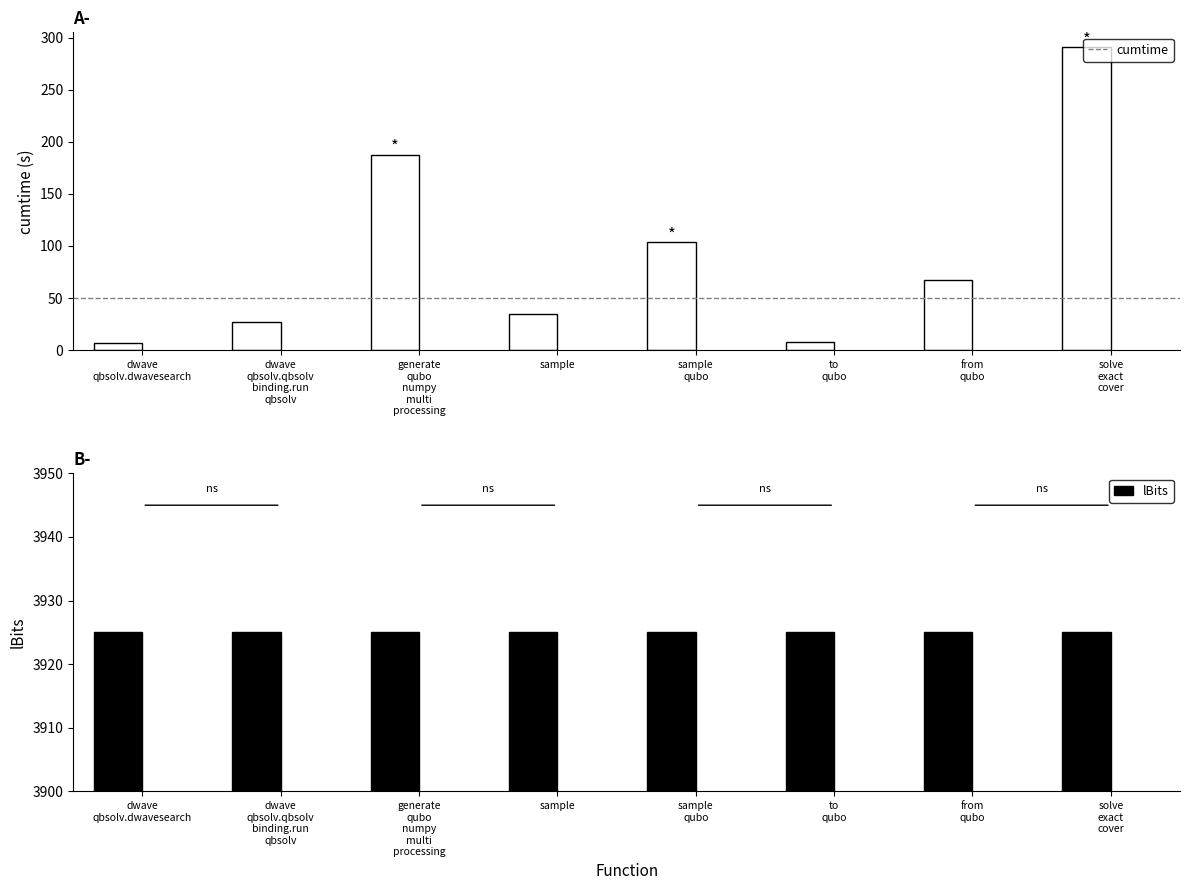

What is the difference between the highest and lowest values at sample
qubo?

3821.5